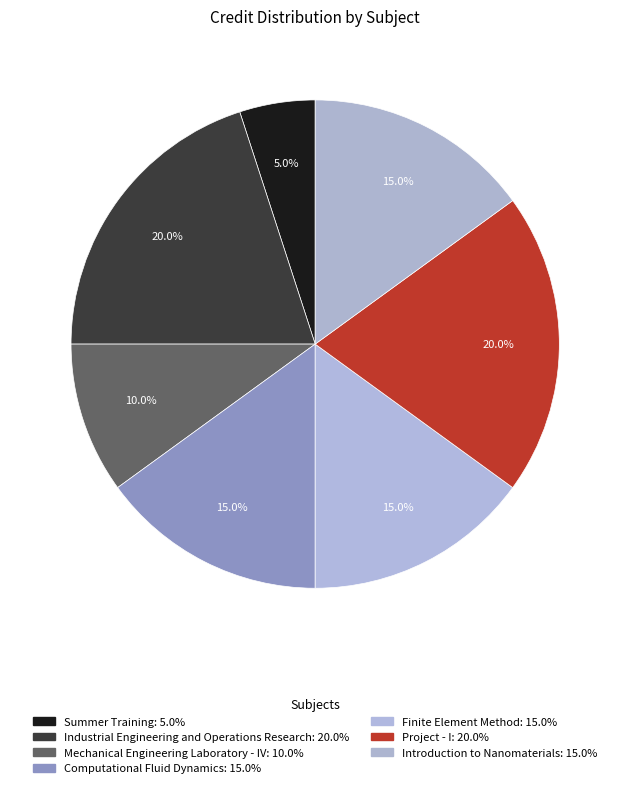

To the nearest percent, what portion does Summer Training represent?

5%